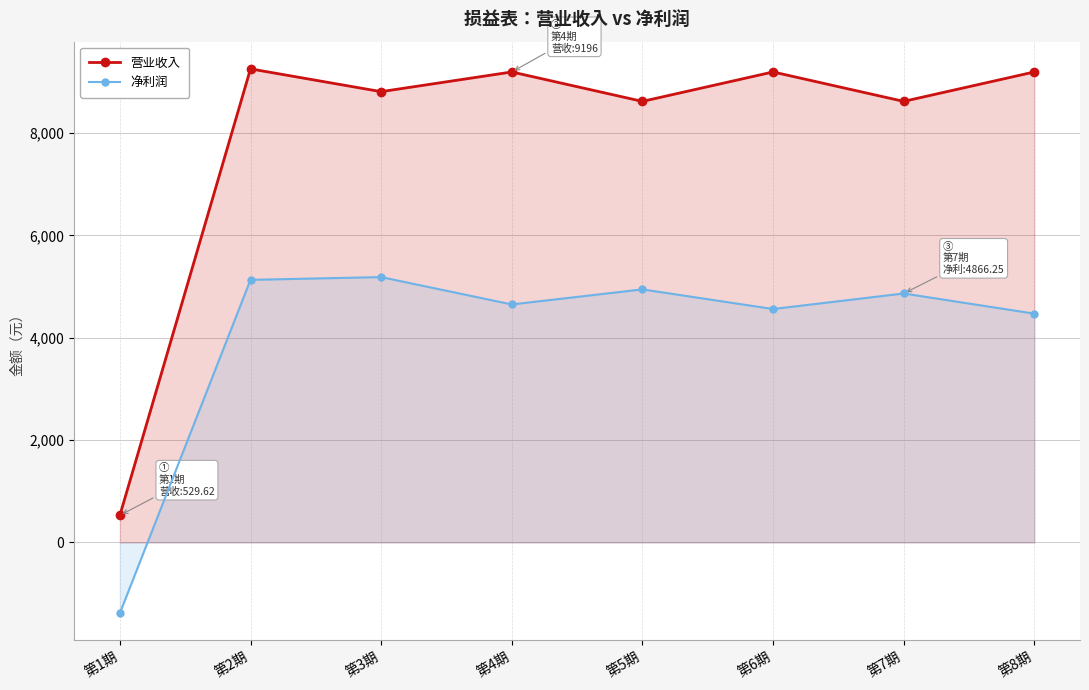

What is the difference between the second highest and second lowest values in the 营业收入 series?

575.2